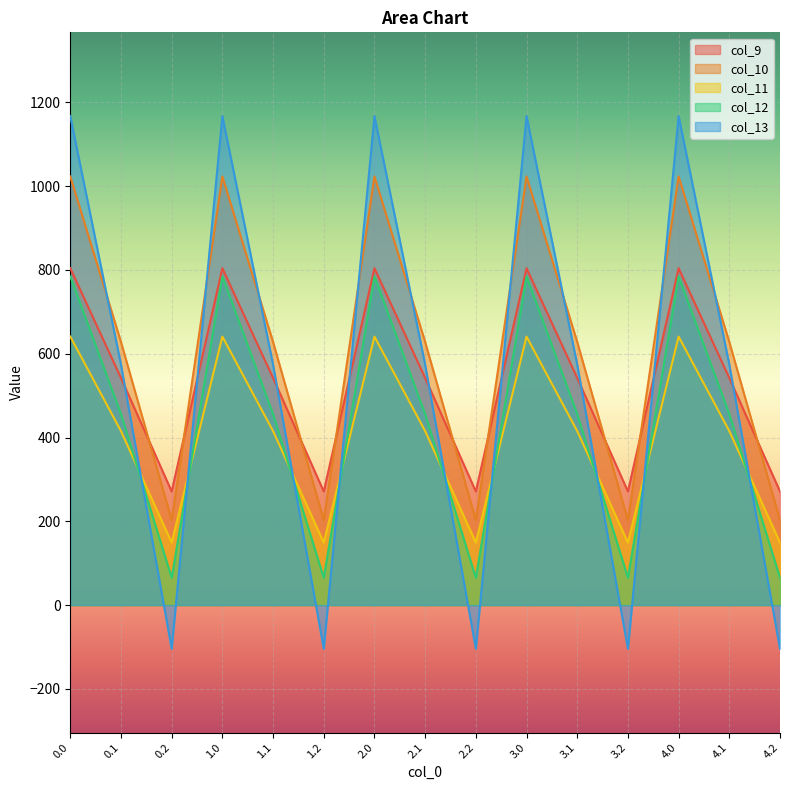

What is the smallest value displayed?

-104.4